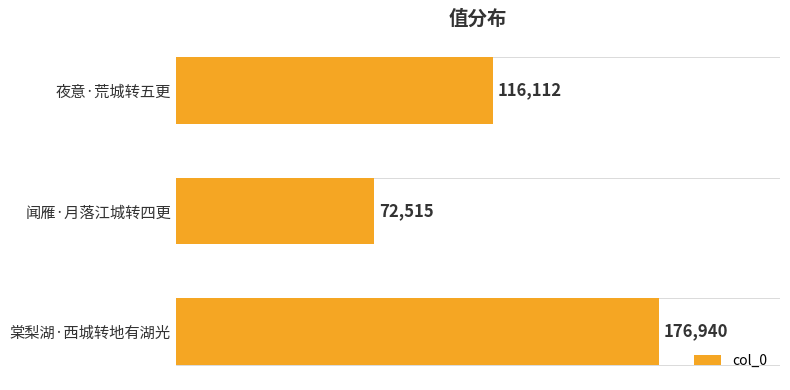

Where is the data nearest to the value 124727?

夜意·荒城转五更